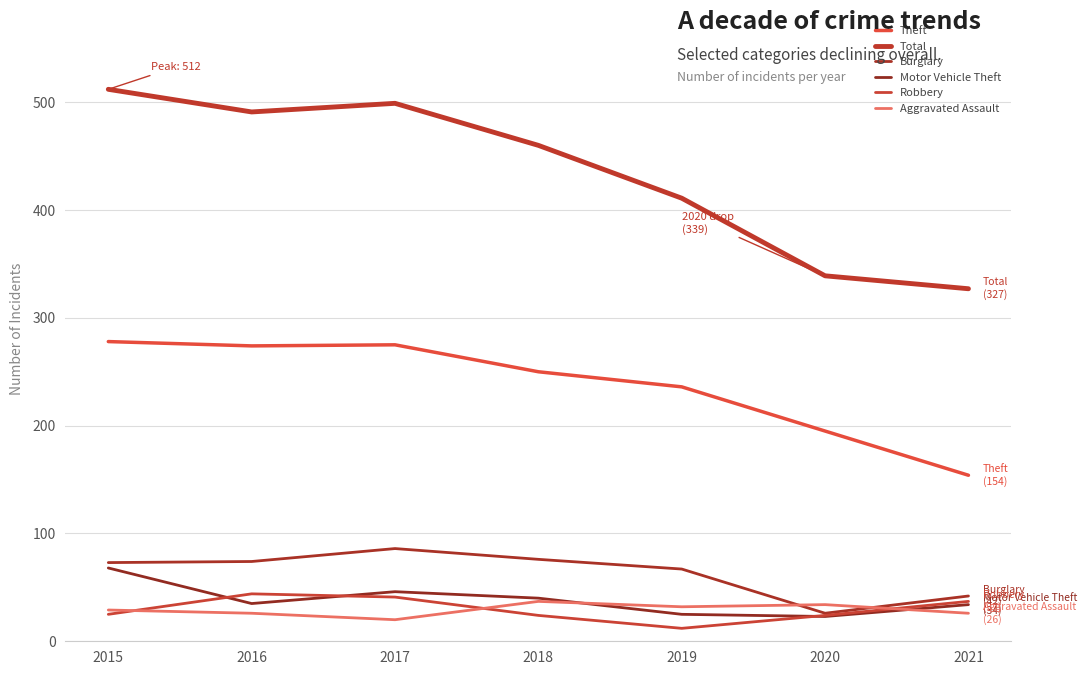

Is this an area chart (filled region under the line)?

No